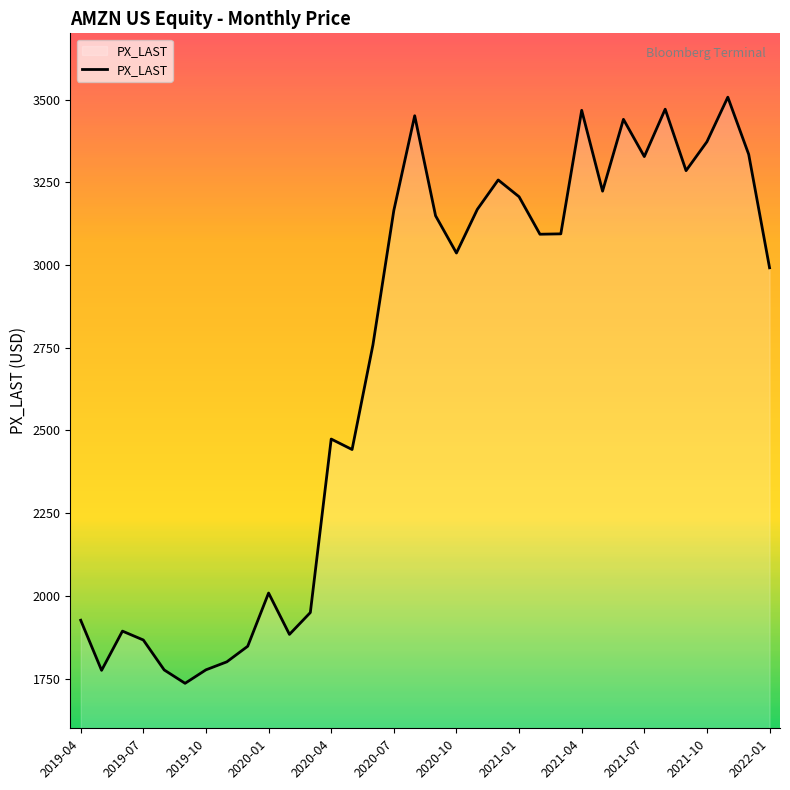

What is the greatest value displayed?

3507.1